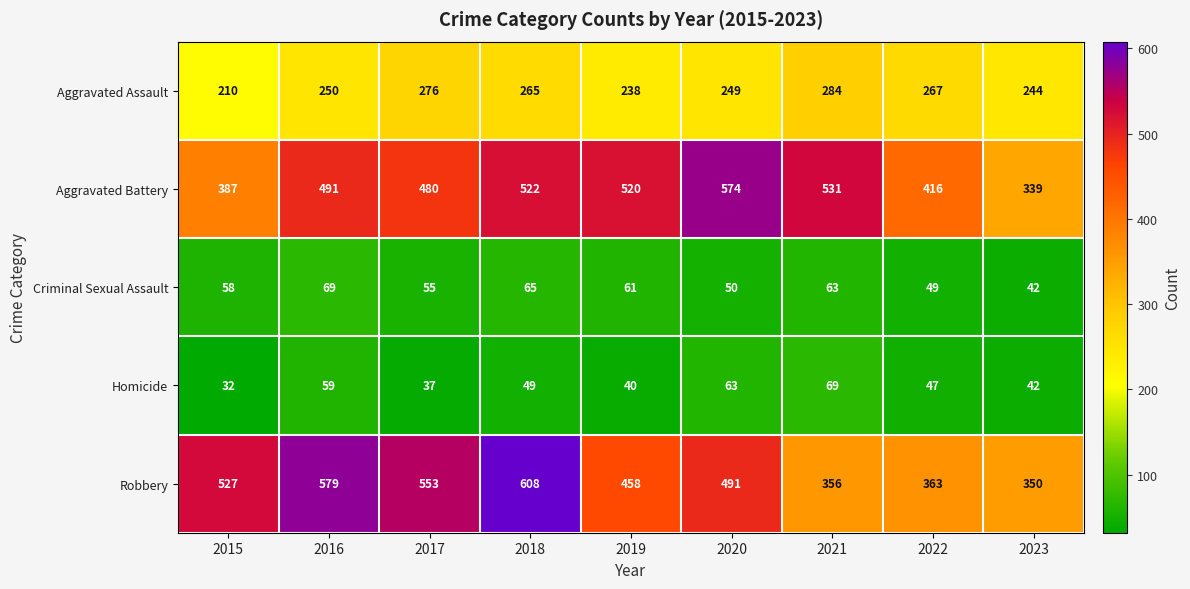

Count the number of categories in the chart.

9